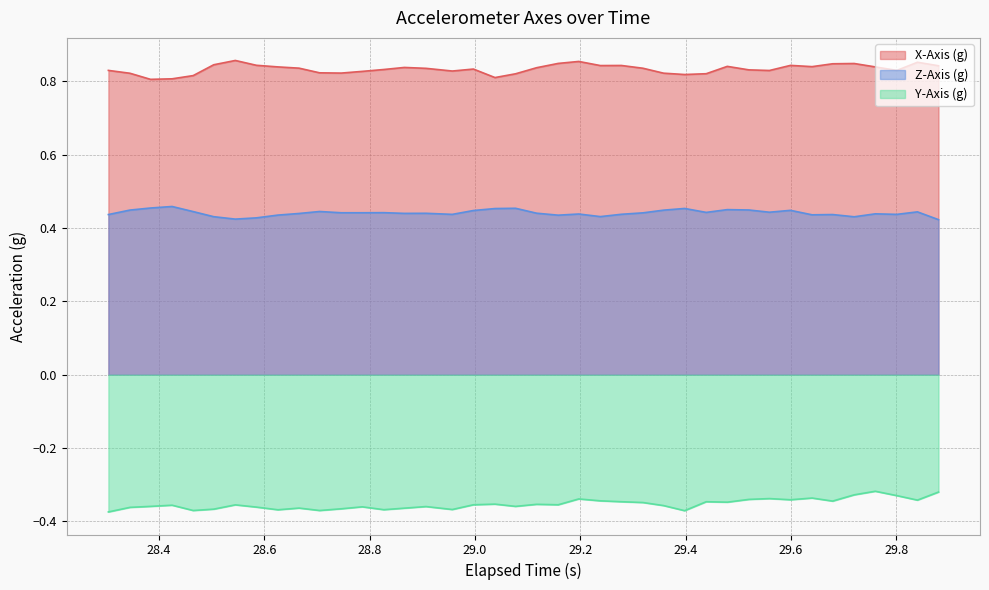

Rank the series by their maximum value, from highest to lowest.

X-Axis (g), Z-Axis (g), Y-Axis (g)